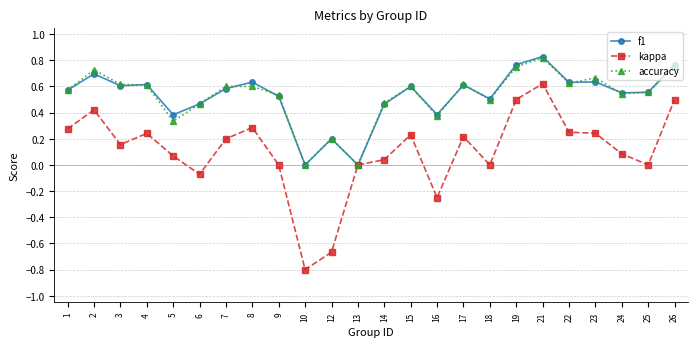

The kappa series shows 0.1 at 15. True or false?

False